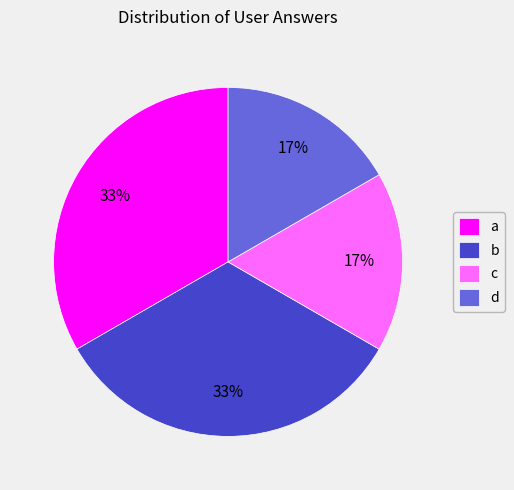

What is the ratio of the value at c to the value at d?

1.0